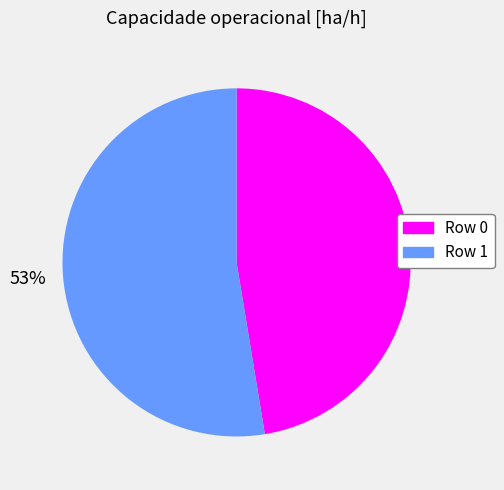

Rank the categories by value from highest to lowest.

Row 1, Row 0